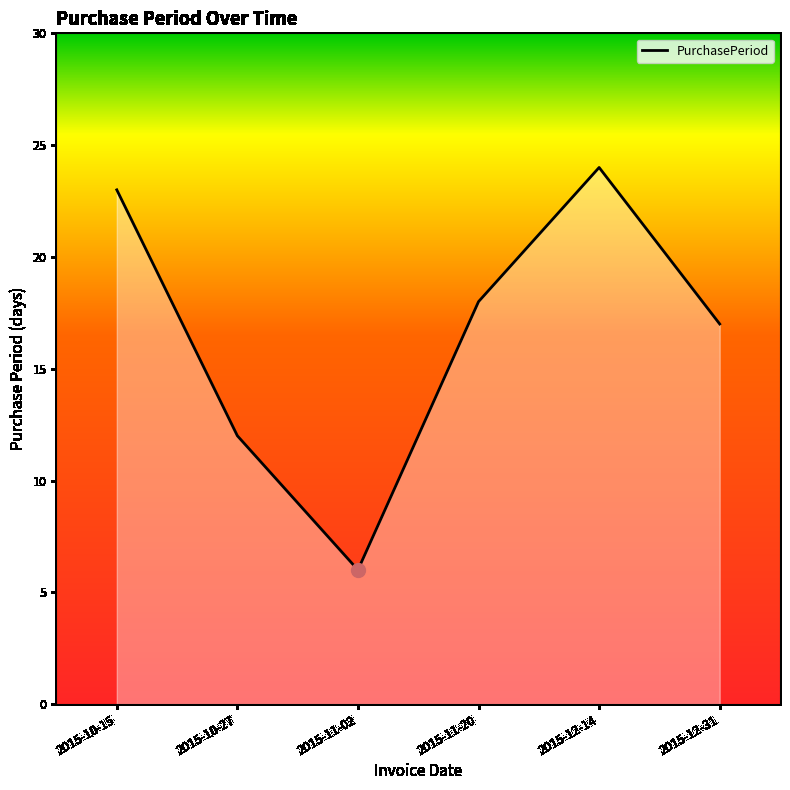

Reading left to right, list all the values displayed in this chart.

2015-10-15=23	2015-10-27=12	2015-11-02=6	2015-11-20=18	2015-12-14=24	2015-12-31=17